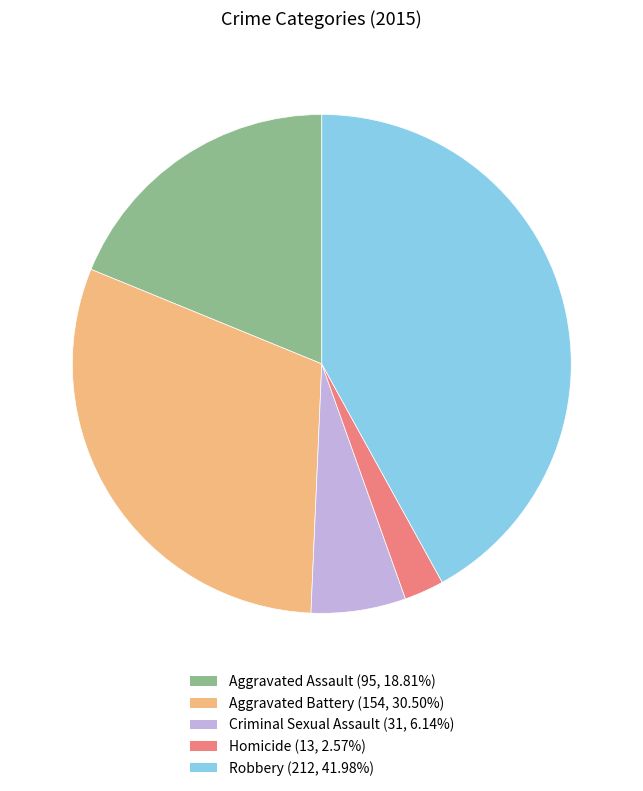

Rank the categories by value from highest to lowest.

Robbery, Aggravated Battery, Aggravated Assault, Criminal Sexual Assault, Homicide